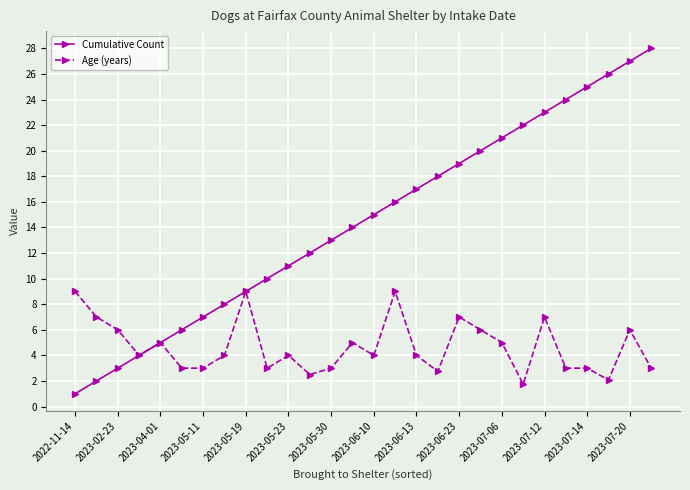

Reading left to right, what are all the values shown in this chart?

Cumulative Count: 1.0	2.0	3.0	4.0	5.0	6.0	7.0	8.0	9.0	10.0	11.0	12.0	13.0	14.0	15.0	16.0	17.0	18.0	19.0	20.0	21.0	22.0	23.0	24.0	25.0	26.0	27.0	28.0
Age (years): 9.0	7.0	6.0	4.0	5.0	3.0	3.0	4.0	9.0	3.0	4.0	2.5	3.0	5.0	4.0	9.0	4.0	2.8	7.0	6.0	5.0	1.8	7.0	3.0	3.0	2.1	6.0	3.0